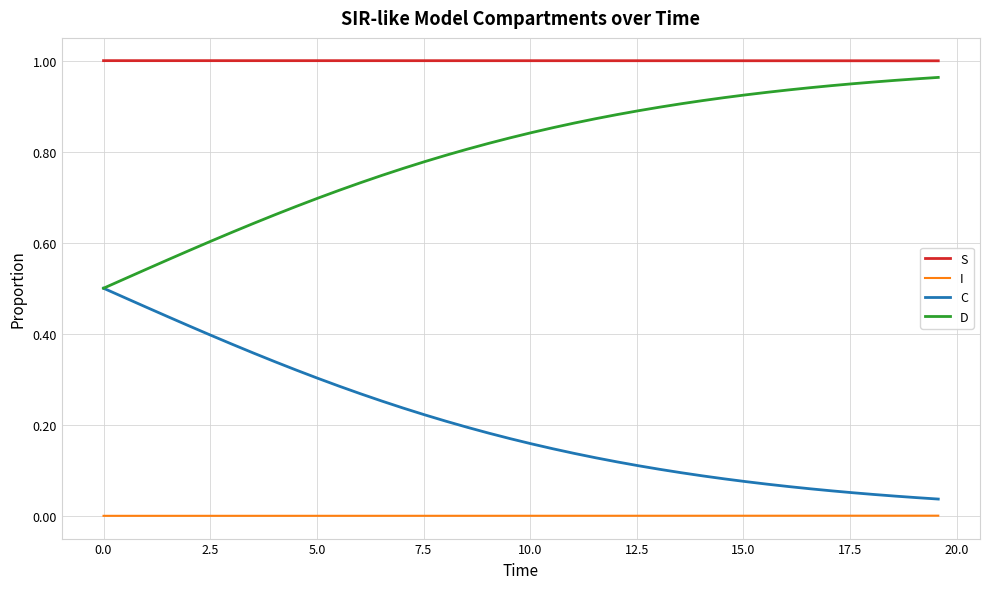

List the series in order of their overall mean, highest first.

S, D, C, I